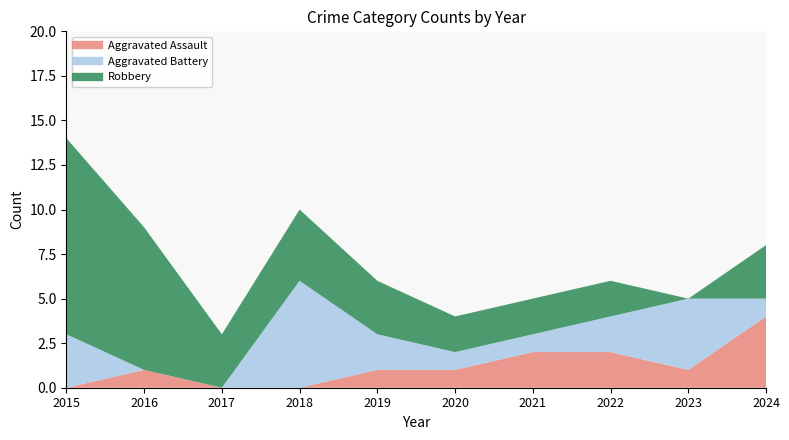

True or false: Aggravated Assault has more than 0 interior local peaks.

True